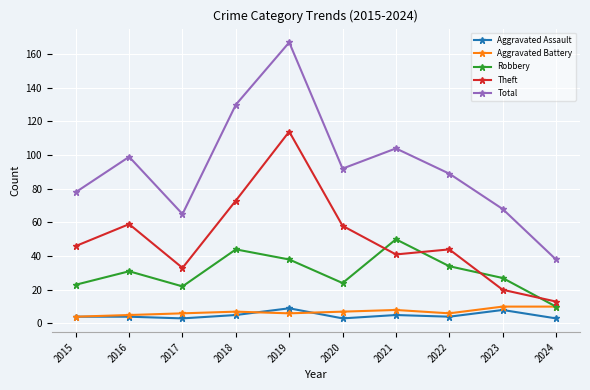

What is the sum of all Theft values?

501